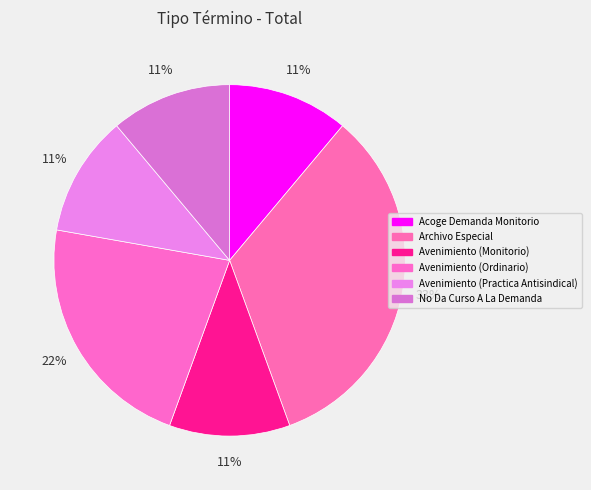

Is Archivo Especial the majority of the pie?

No